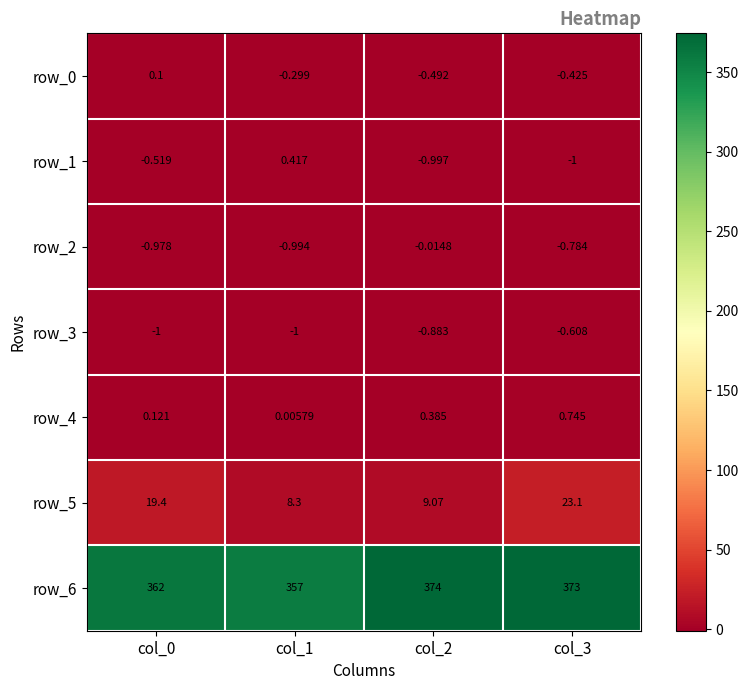

Is the value of row_3 at col_0 greater than the value of row_4 at col_0?

No